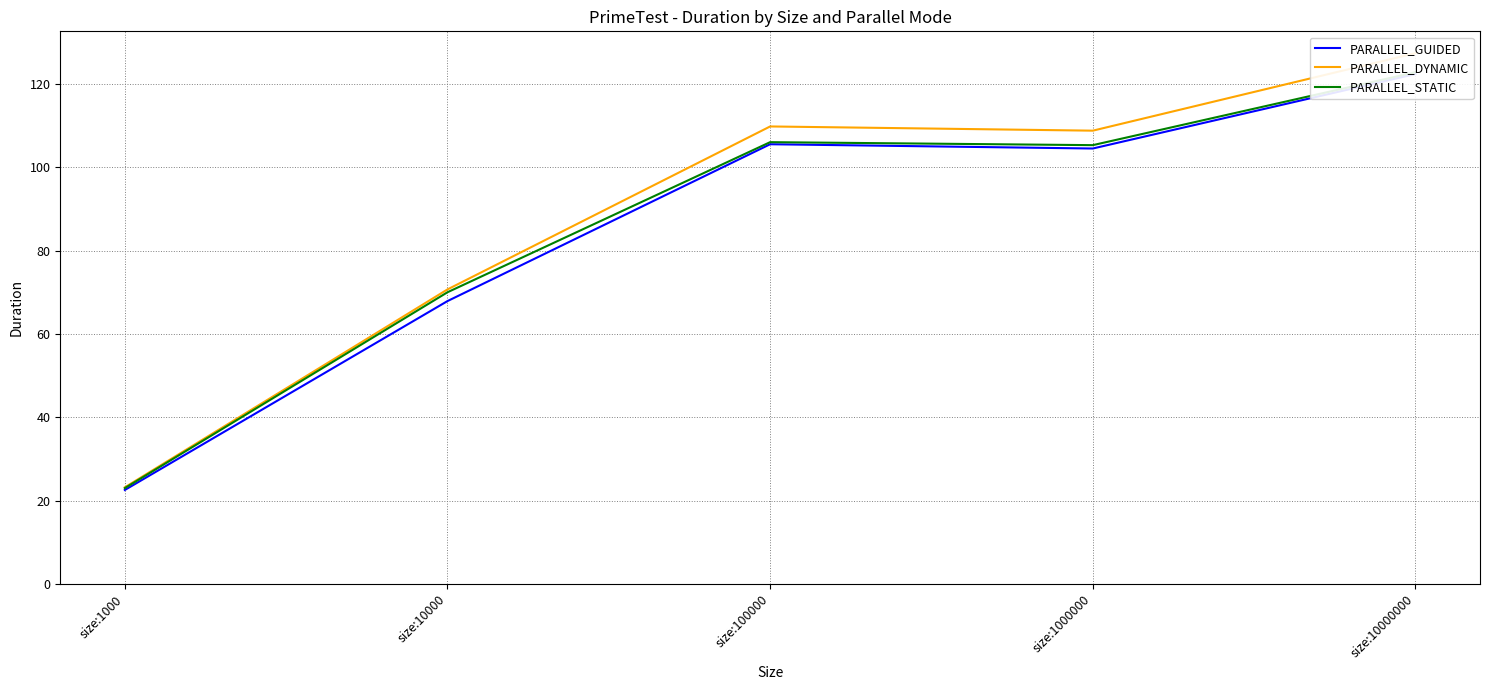

Which label corresponds to the smallest value in the chart?

size:1000